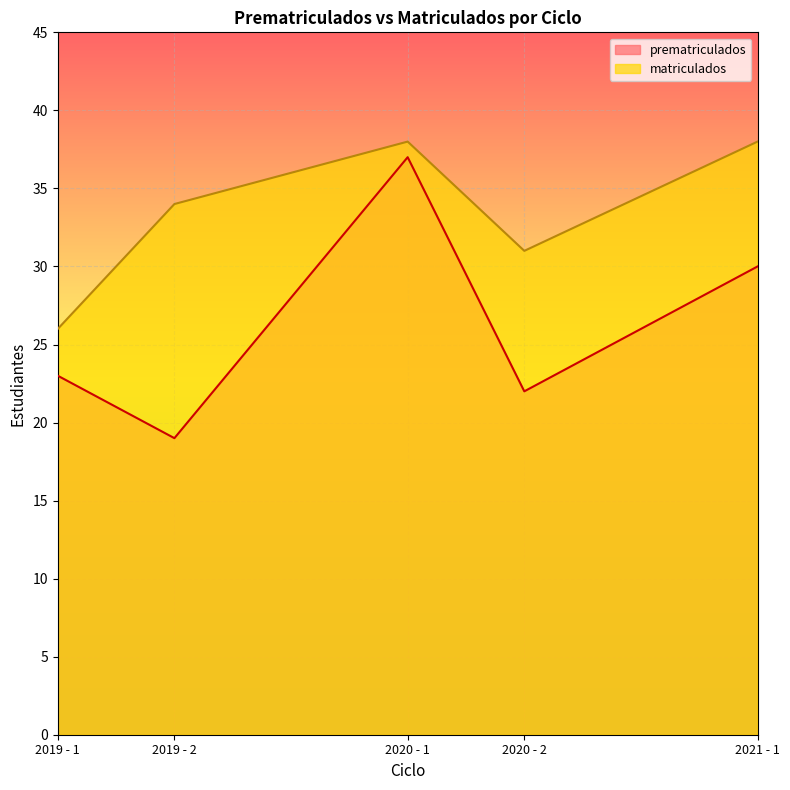

Between 2019 - 2 and 2021 - 1, which is larger?

2021 - 1